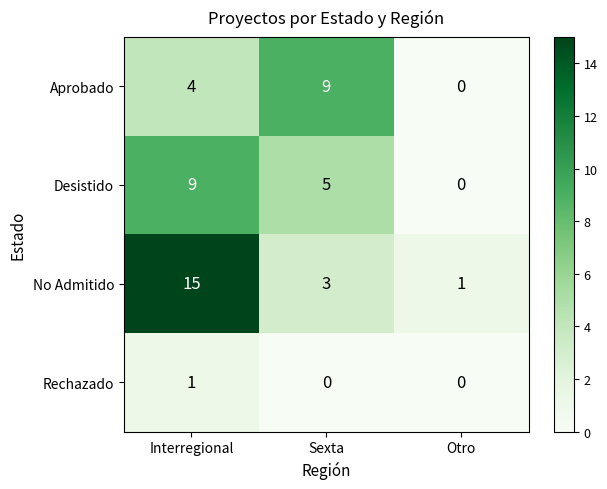

At which category is the sum across all series the highest?

Interregional